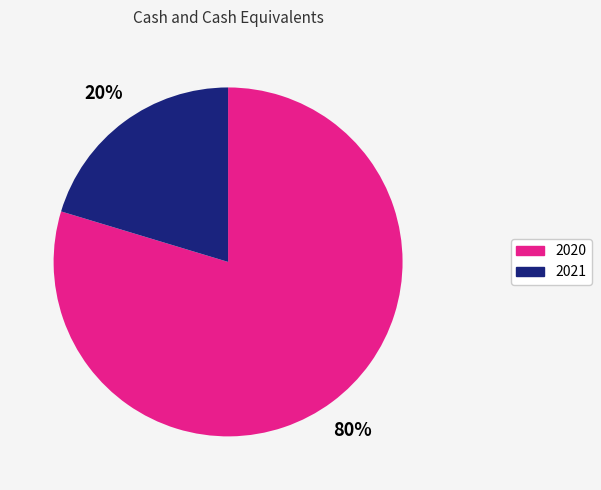

The 2021 slice represents 20% of the pie. True or false?

True